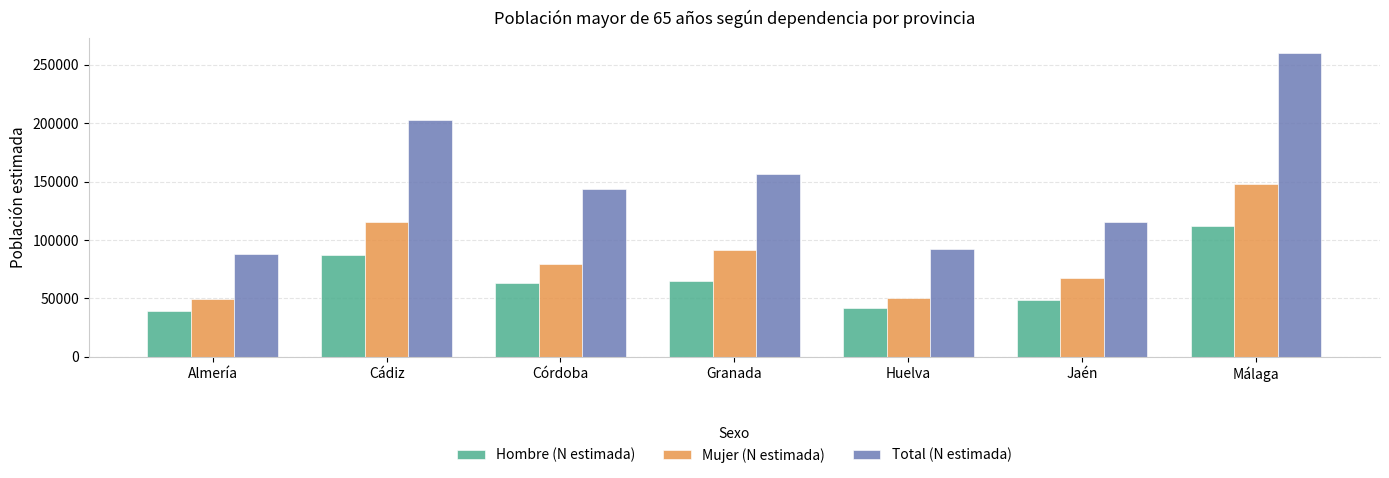

Are the bars horizontal?

No